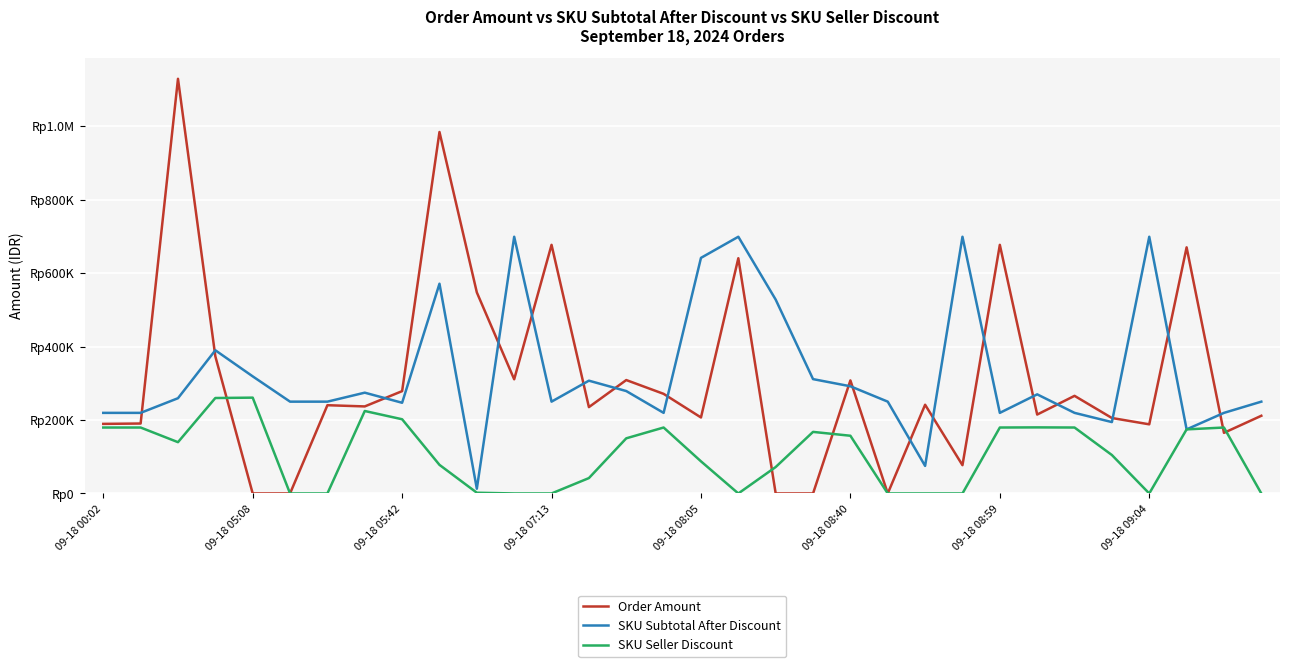

List the series in order of their peak value, lowest first.

SKU Seller Discount, SKU Subtotal After Discount, Order Amount